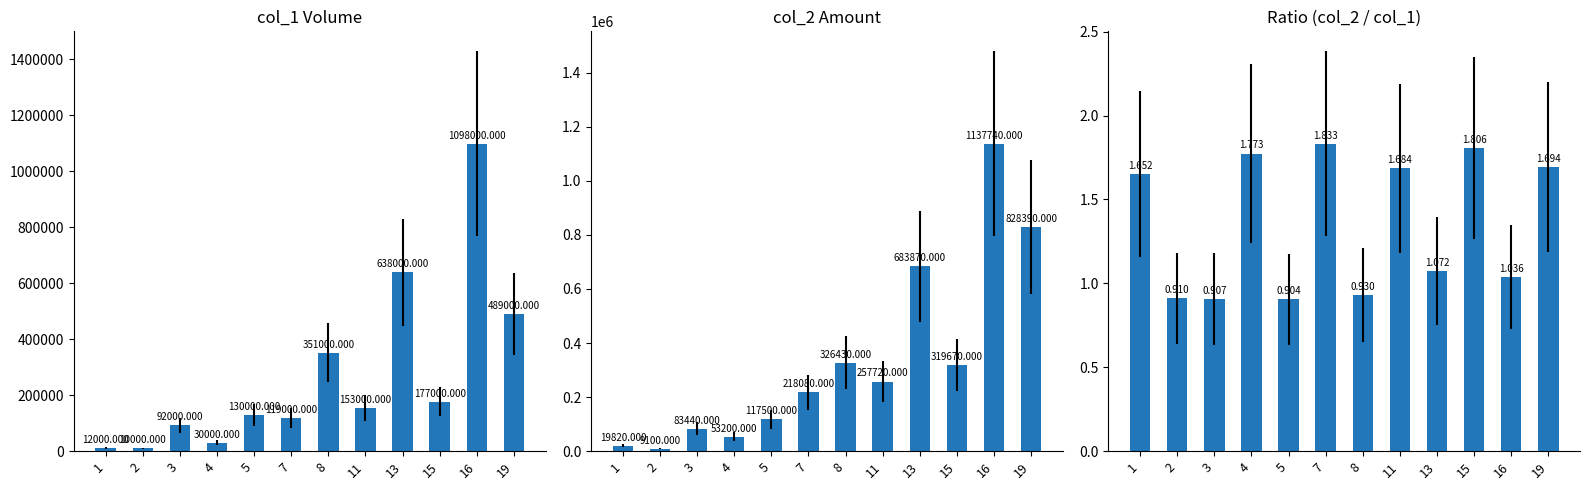

Count the number of data series in this chart.

3